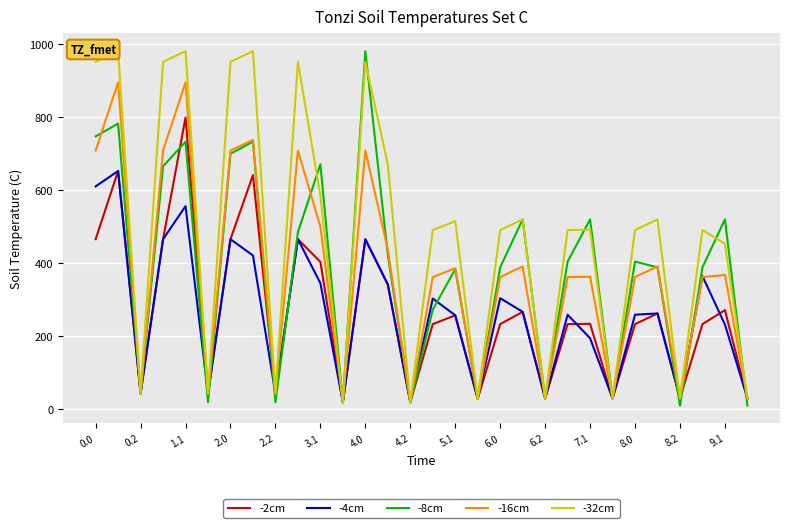

Which series has the largest total across all categories?

-32cm